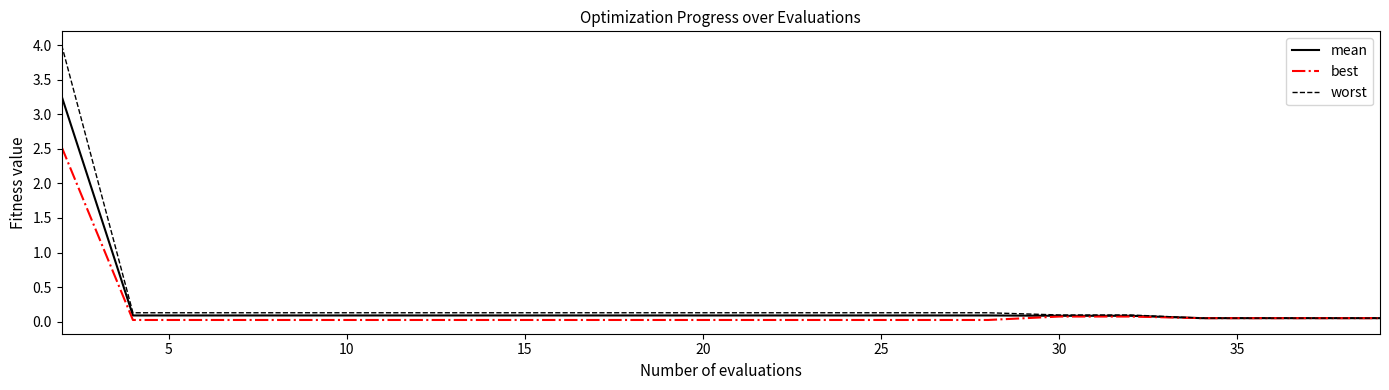

List the series in order of their peak value, highest first.

worst, mean, best